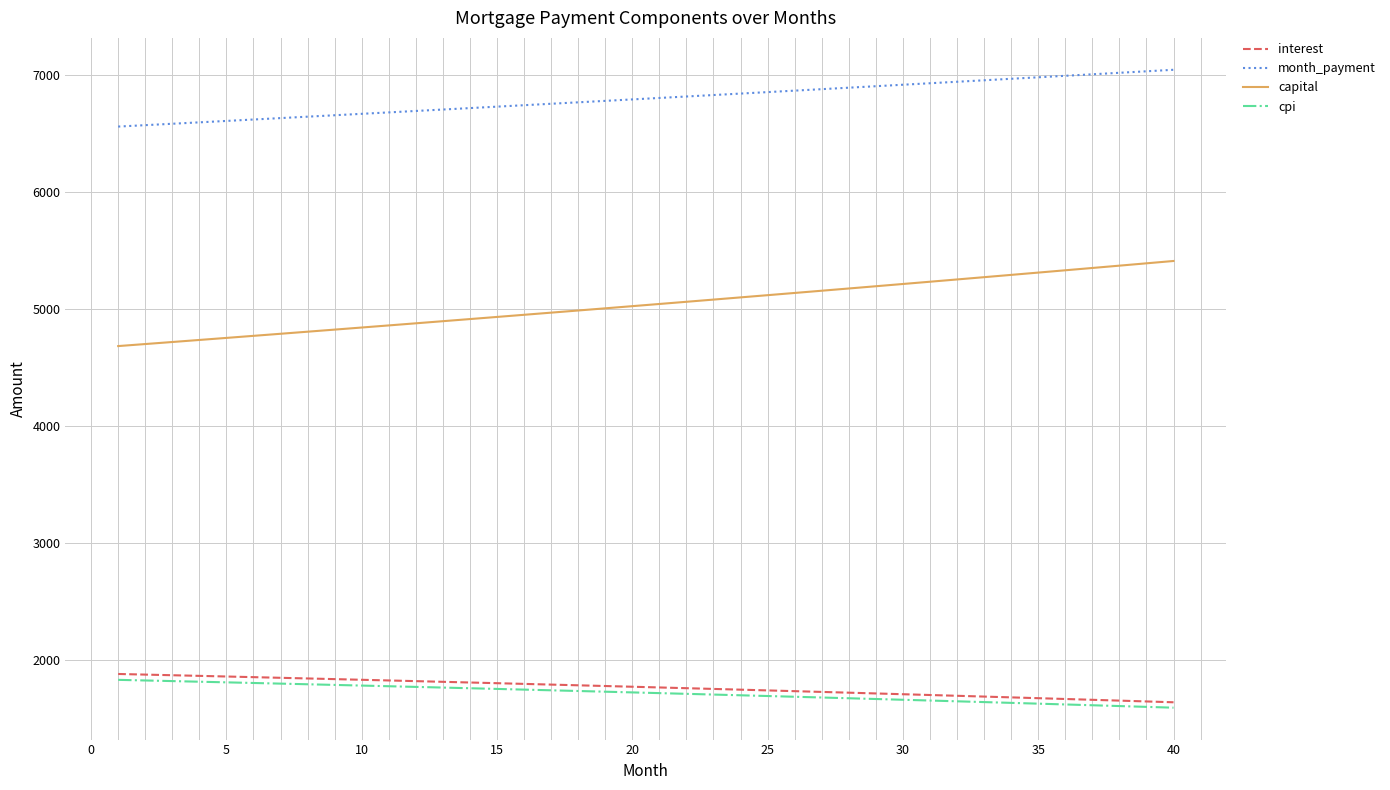

True or false: capital and cpi cross at least once.

False